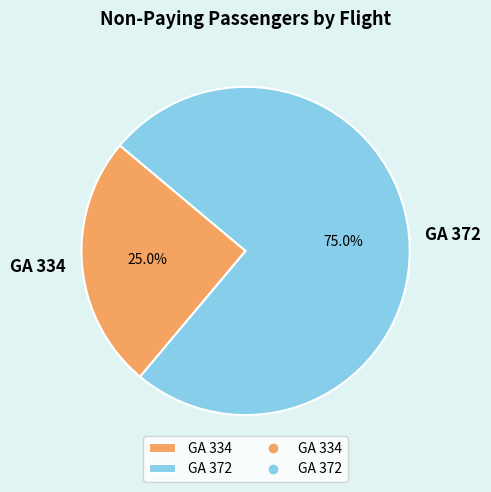

Which category has the biggest portion of the pie?

GA 372